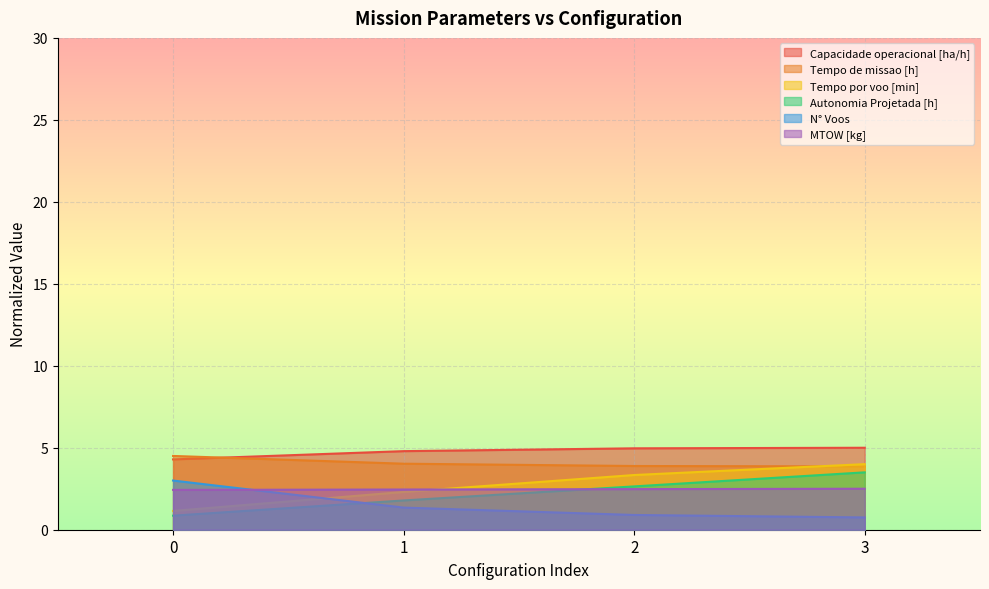

Reading left to right, extract all data points from this chart.

Capacidade operacional [ha/h]: 4.3	4.8	5.0	5.0
Tempo de missao [h]: 4.5	4.0	3.9	3.9
Tempo por voo [min]: 1.1	2.3	3.3	4.0
Autonomia Projetada [h]: 0.9	1.8	2.6	3.5
N° Voos: 3.0	1.4	0.9	0.8
MTOW [kg]: 2.4	2.5	2.5	2.5